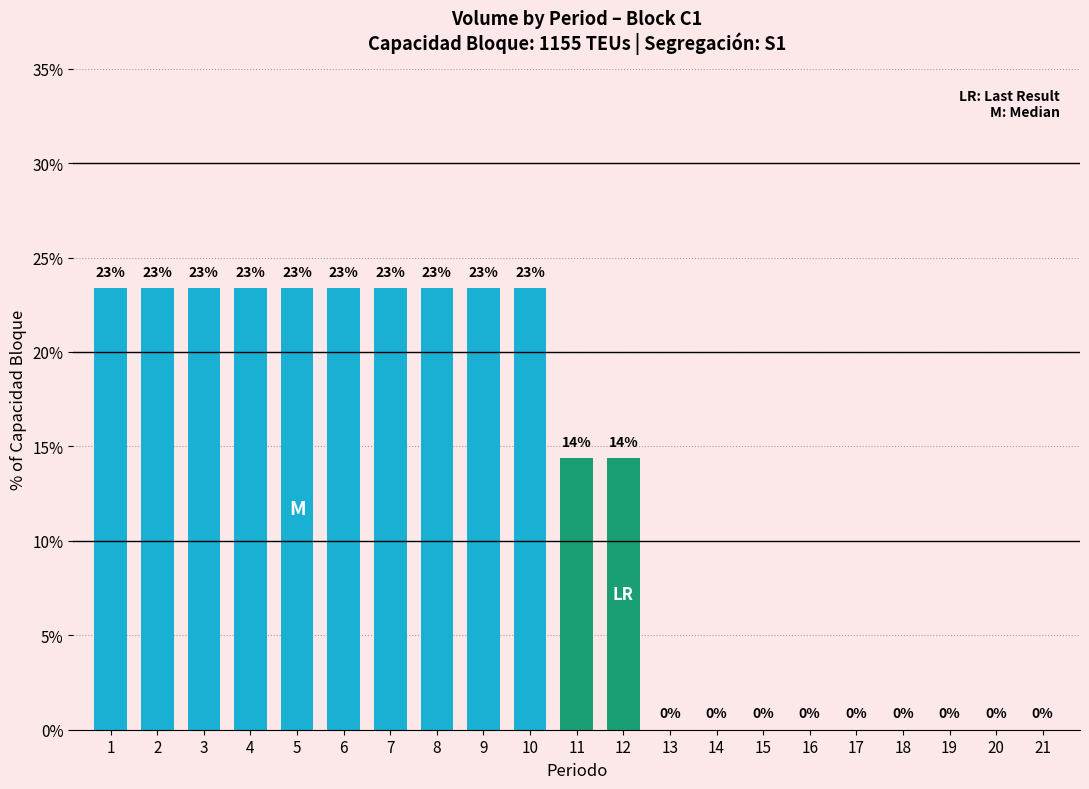

Are the bars horizontal?

No